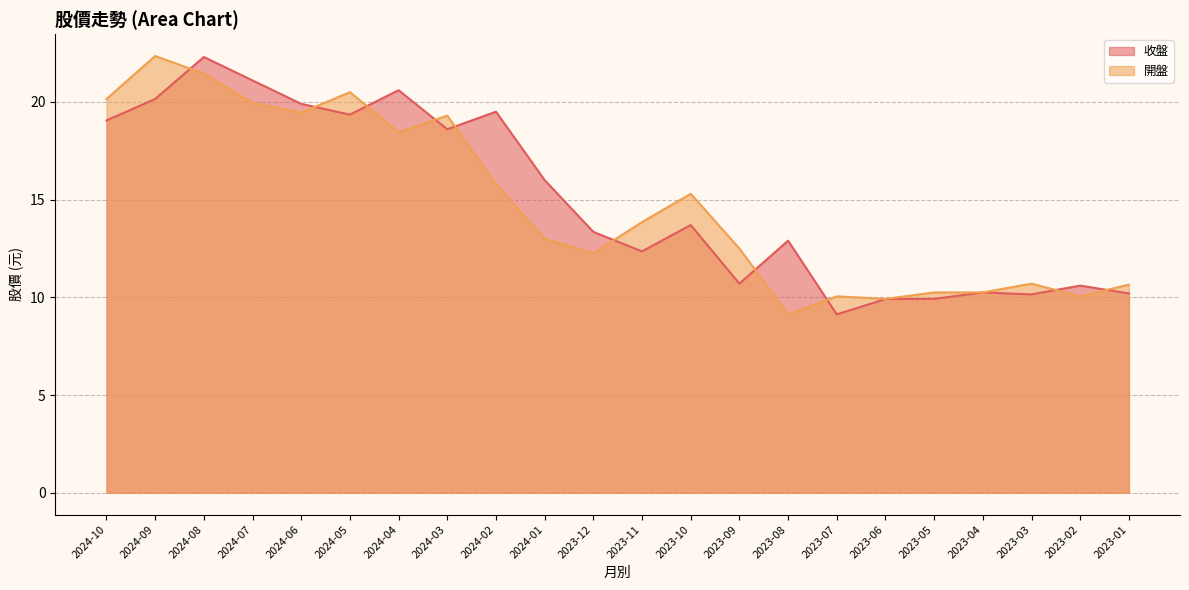

True or false: 收盤 and 開盤 cross at least once.

True